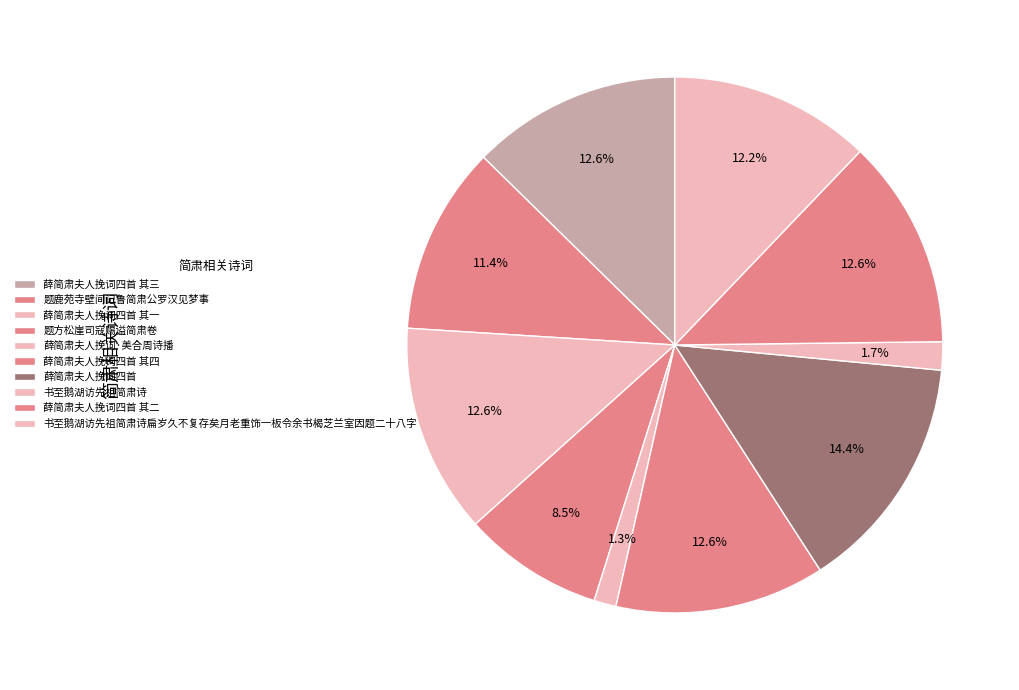

To the nearest percent, what is the difference between the 题方松崖司寇赐谥简肃卷 and 薛简肃夫人挽词四首 其一 slice percentages?

4%